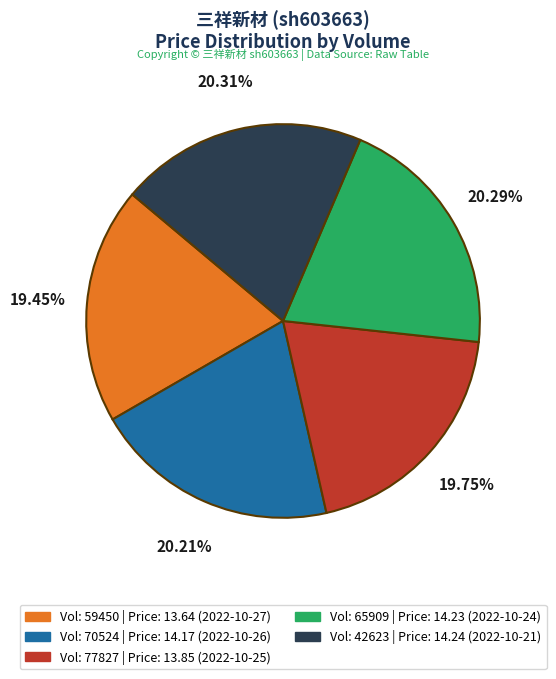

To the nearest percent, what is the average slice percentage?

20%